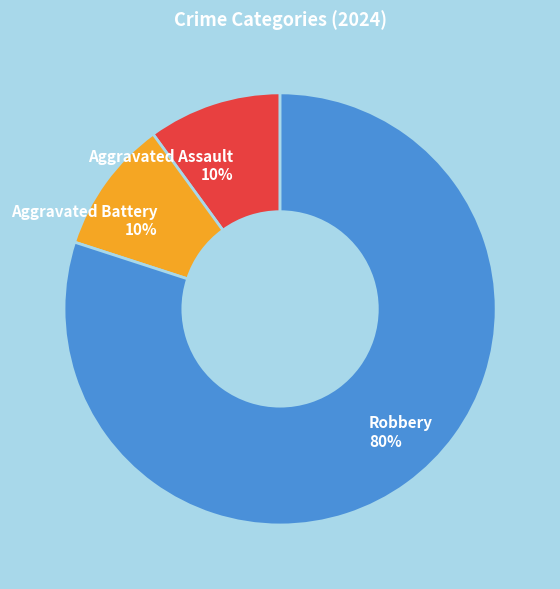

What is the ratio of the value at Robbery to the value at Aggravated Battery?

8.0